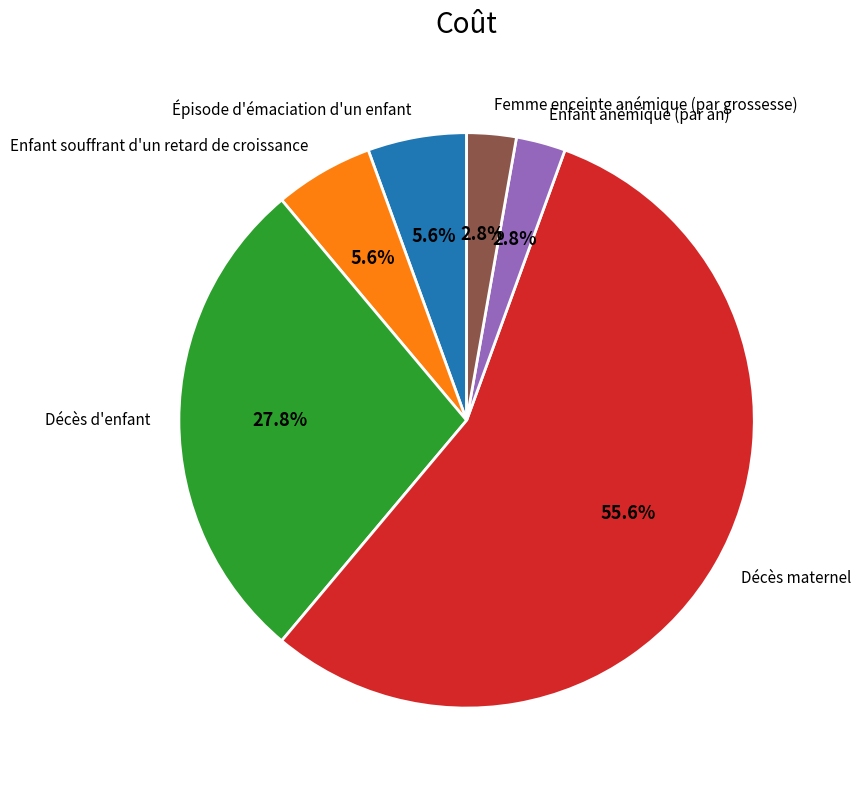

Is the sum of Enfant souffrant d'un retard de croissance and Enfant anémique (par an) greater than half?

No